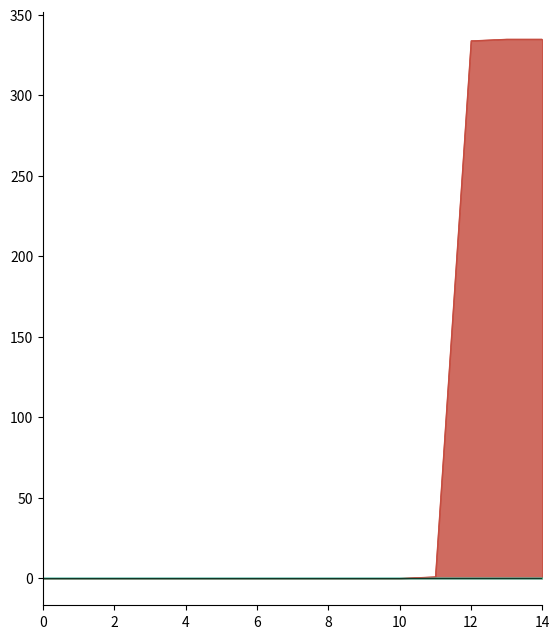

Which series has the largest total across all categories?

Diesel Generator